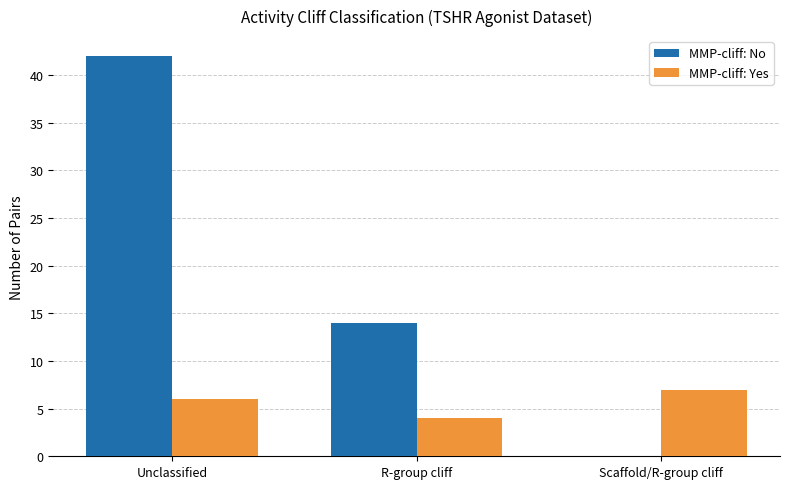

At which category is the sum across all series the highest?

Unclassified